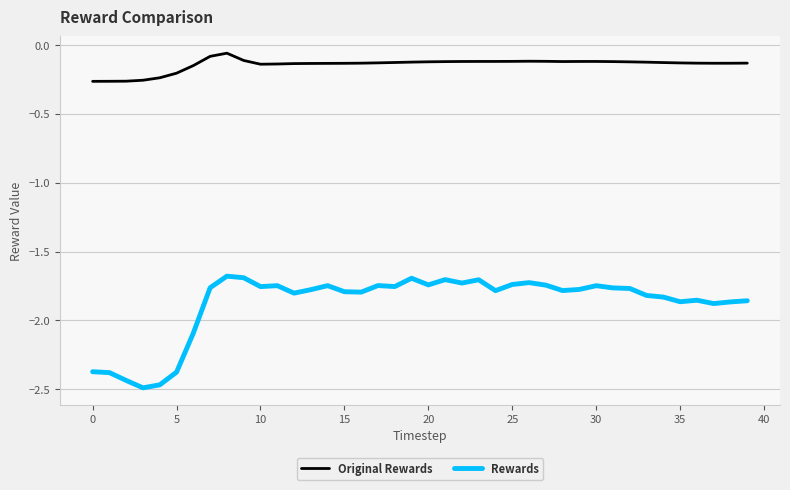

In Original Rewards, how many points are lower than both neighbors (excluding endpoints)?

3